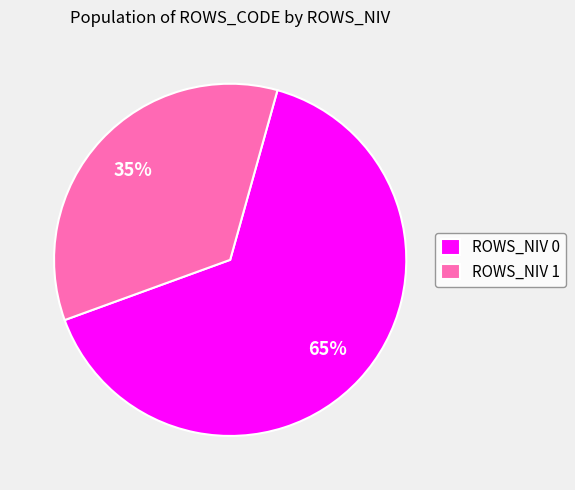

What is the majority slice?

ROWS_NIV 0